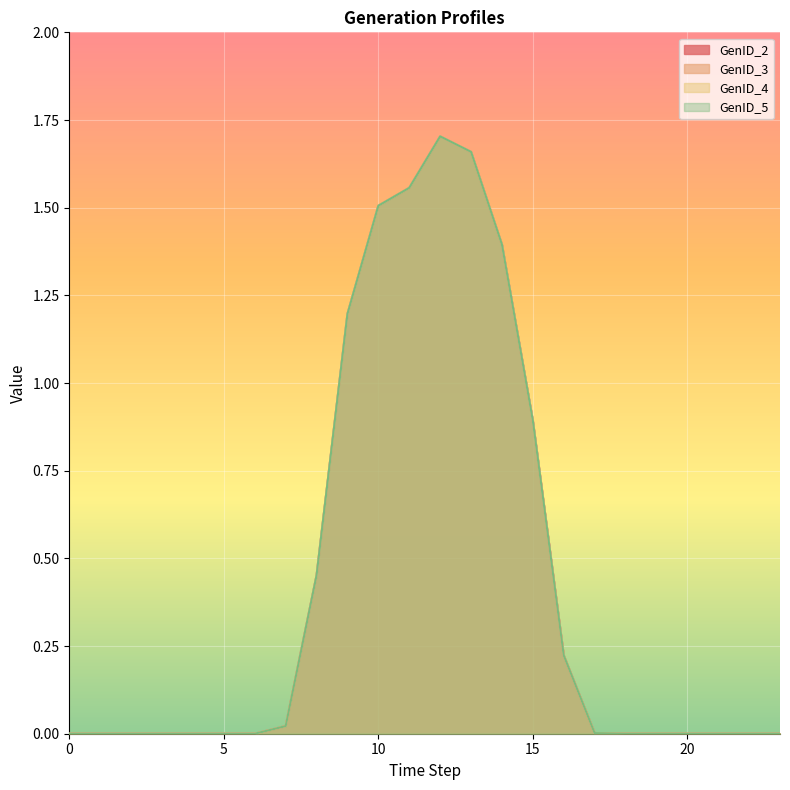

Rank the series at 23 from lowest to highest value.

GenID_2, GenID_3, GenID_4, GenID_5